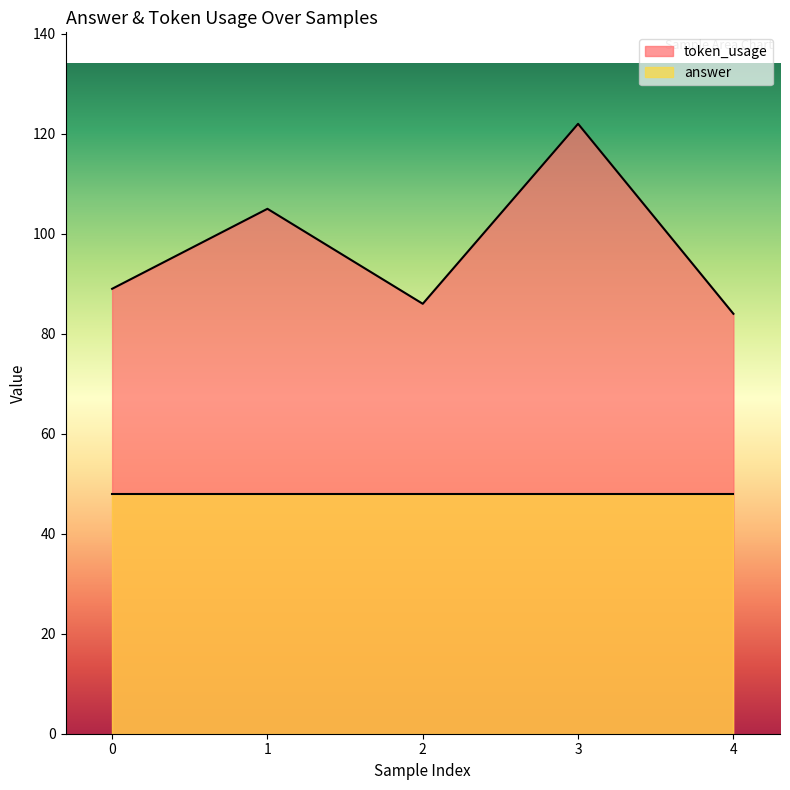

Is it true that the value at 4 is 84?

True